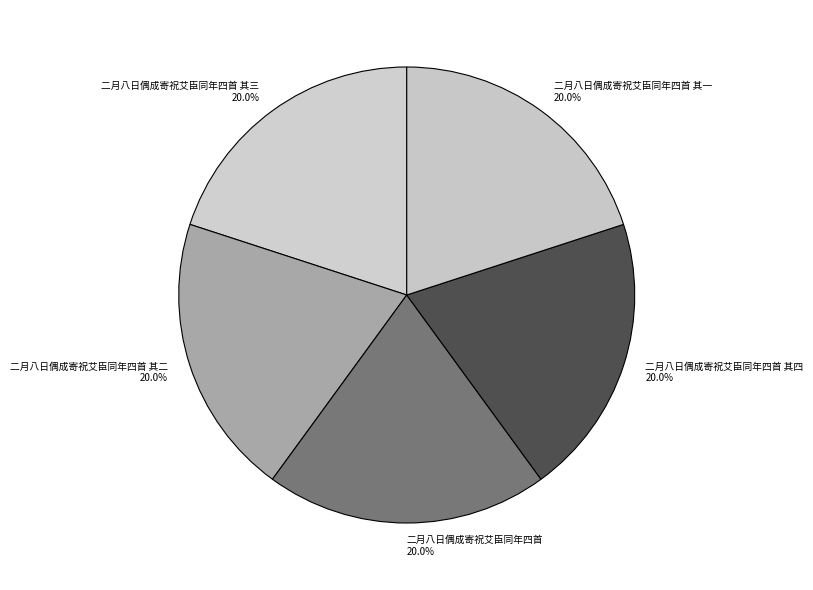

How many segments does this pie chart have?

5